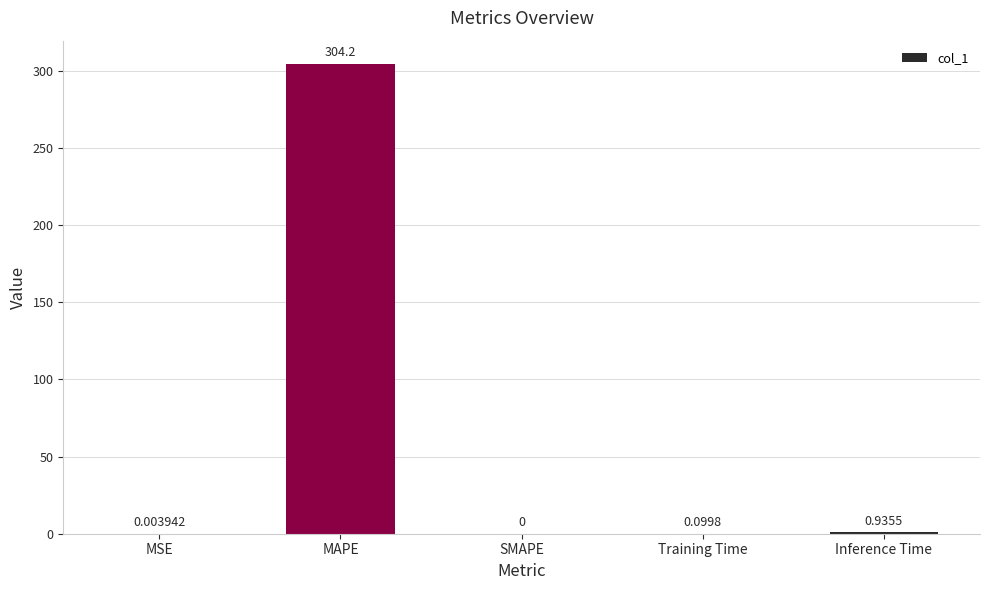

At which label is the value closest to 152?

Inference Time